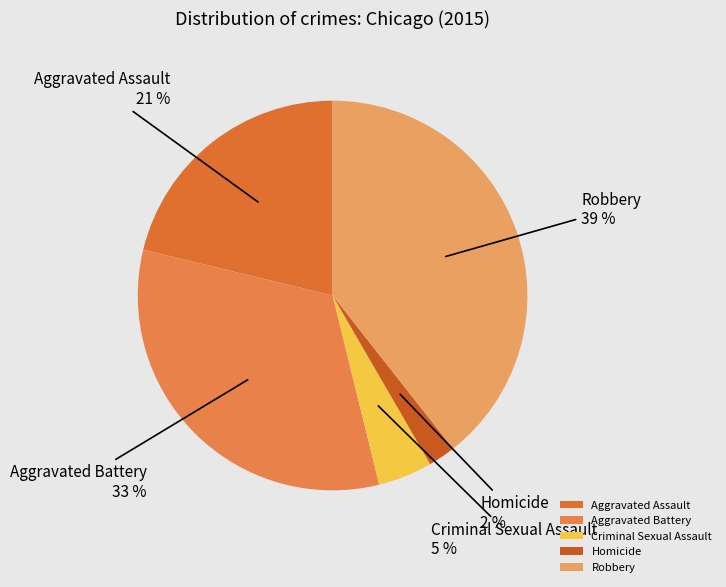

Is Aggravated Assault the majority of the pie?

No